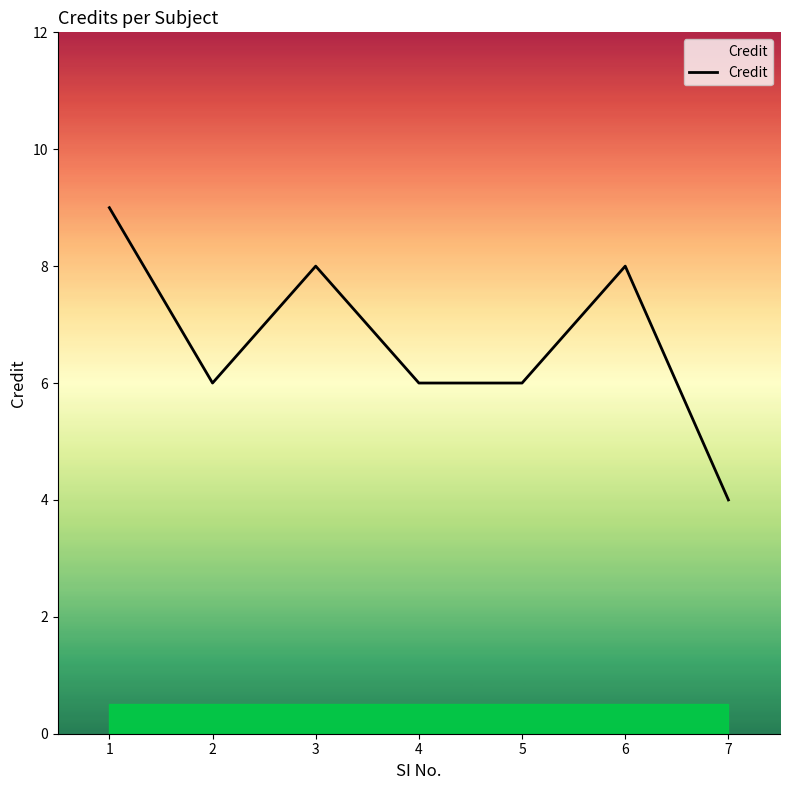

True or false: the data shows 6 at 5.

True